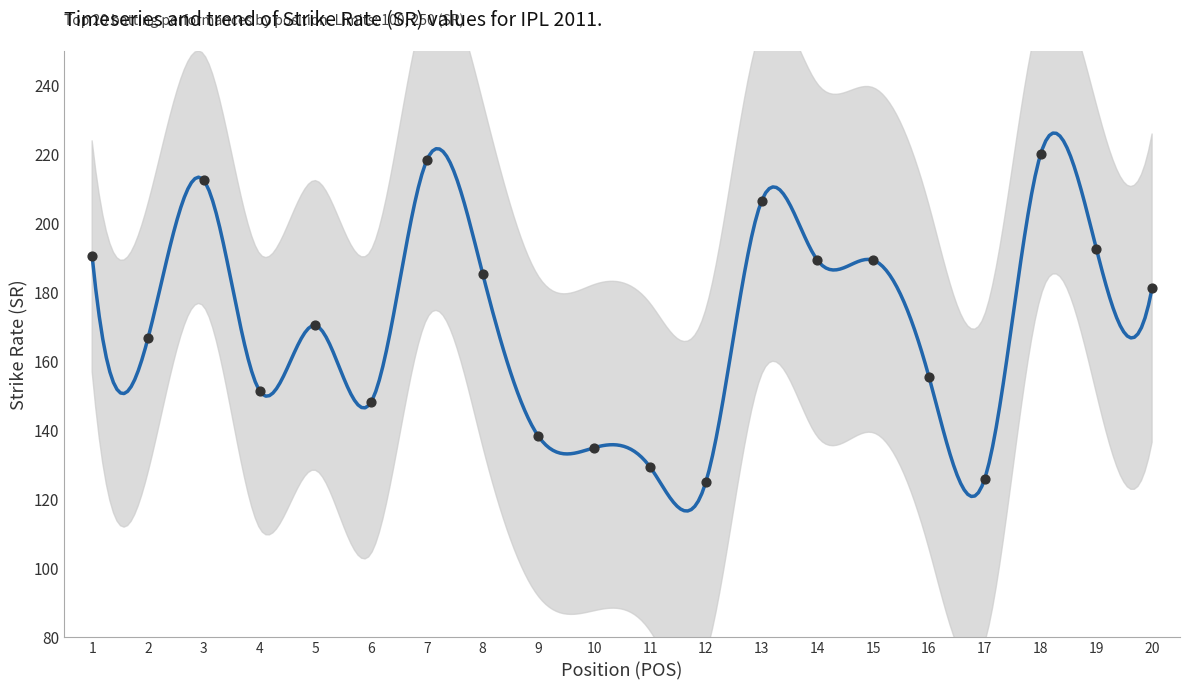

Between 19 and 14, which is larger?

19